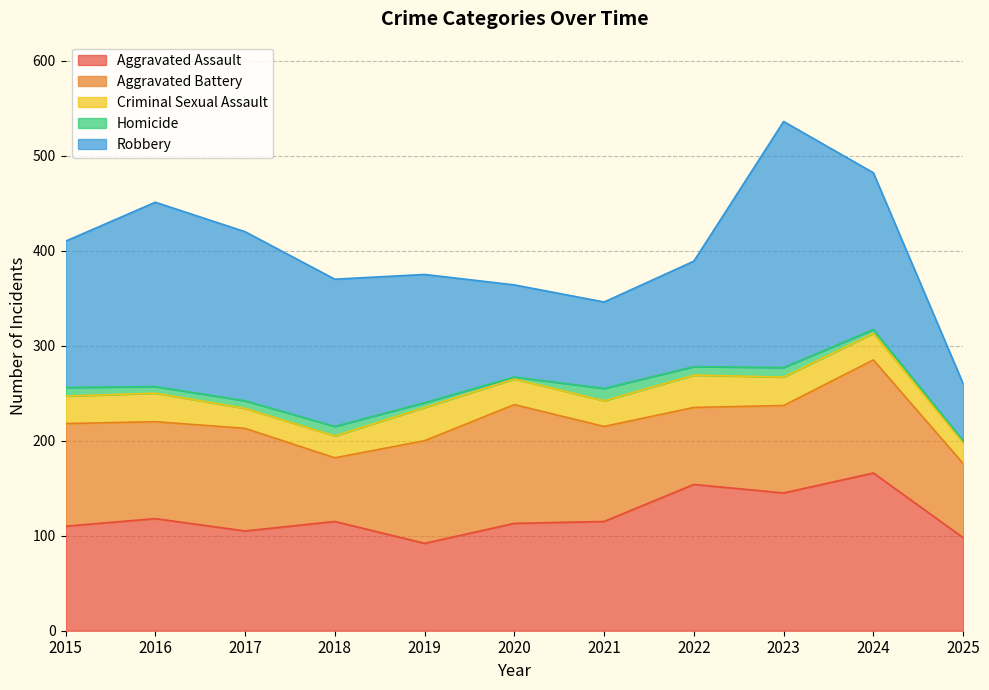

Which series has the widest spread of values?

Robbery